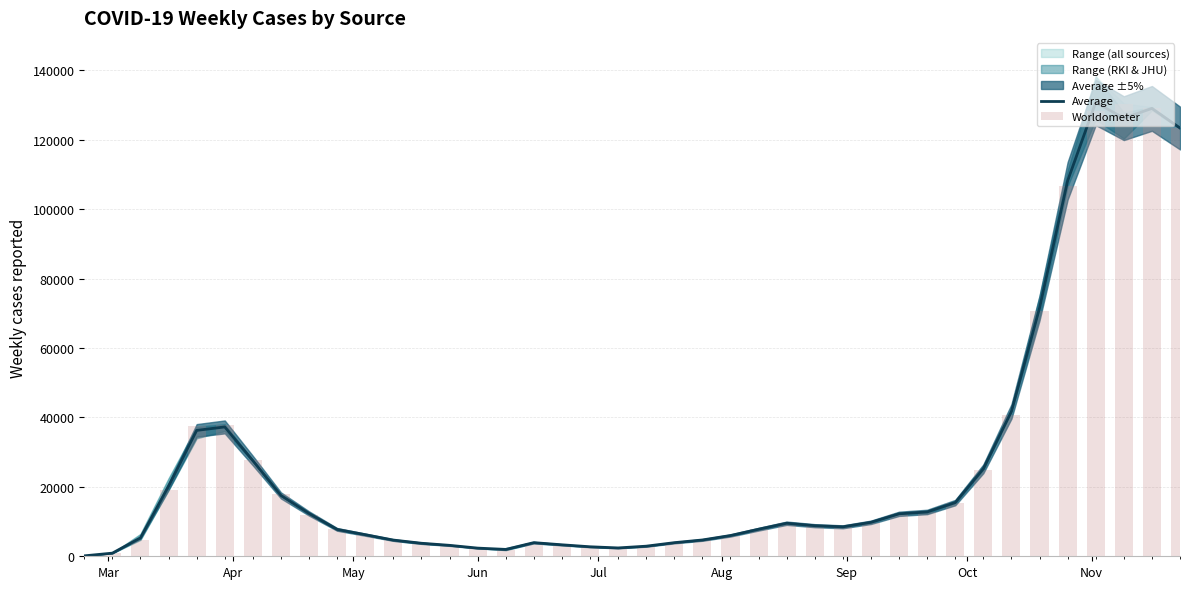

Reading left to right, what are all the values shown in this chart?

Average: 123	905	5318	20193	36263	37266	27548	17529	12330	7744	6223	4672	3753	3152	2356	1970	3930	3308	2739	2405	2909	3920	4698	5981	7795	9523	8813	8490	9785	12234	12767	15466	25194	41713	71506	108152	130749	126211	129024	123369
Worldometer: 114	910	4773	19060	37562	37688	27731	17888	12028	7894	6215	4772	3677	3166	2375	1802	3904	3289	2694	2392	2895	3896	4721	5819	7716	9492	8806	8429	9574	12179	12861	15233	24720	40690	70656	106709	128161	130437	129167	123496